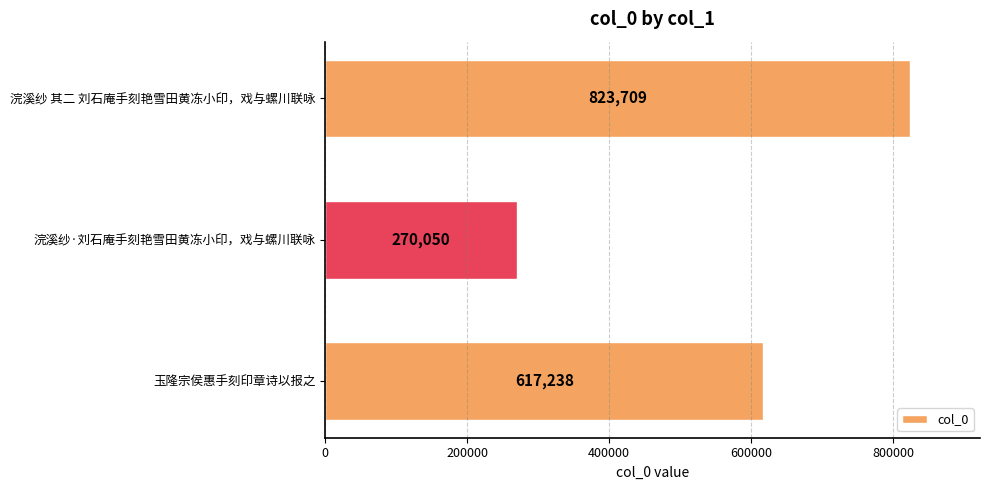

Reading bottom to top, what are all the values shown in this chart?

617238	270050	823709